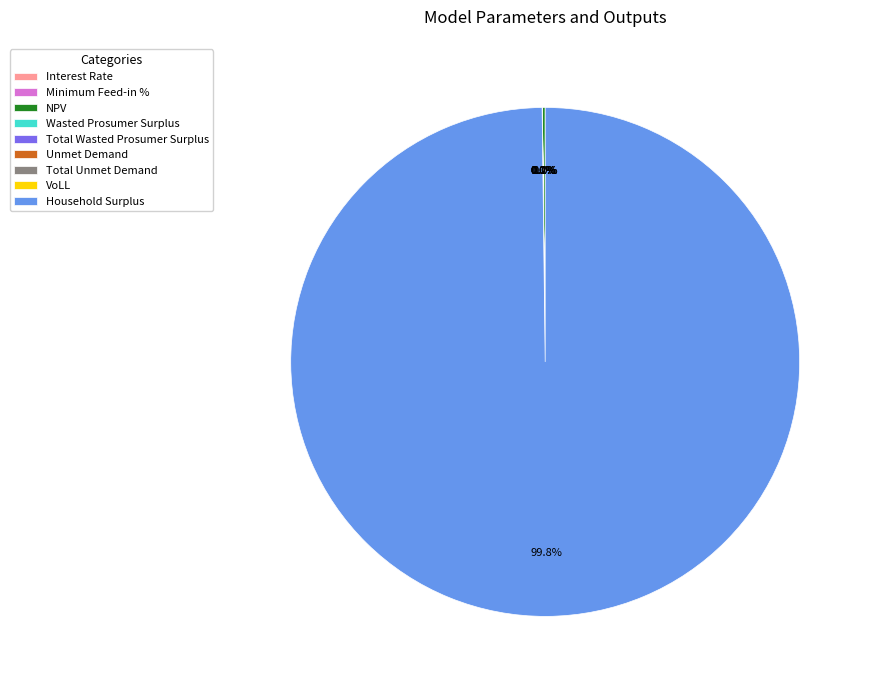

What is the change in value from NPV to Wasted Prosumer Surplus?

-2676876.7